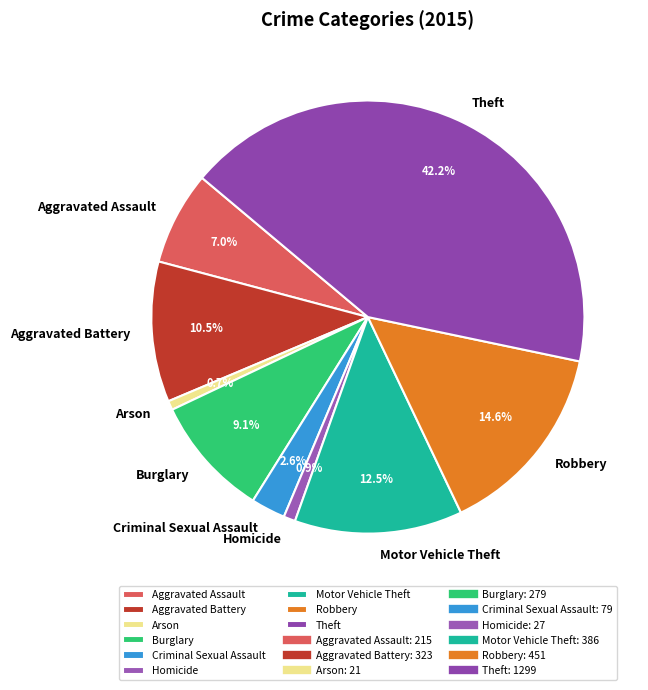

Do Motor Vehicle Theft and Aggravated Assault together represent more than half of the pie?

No